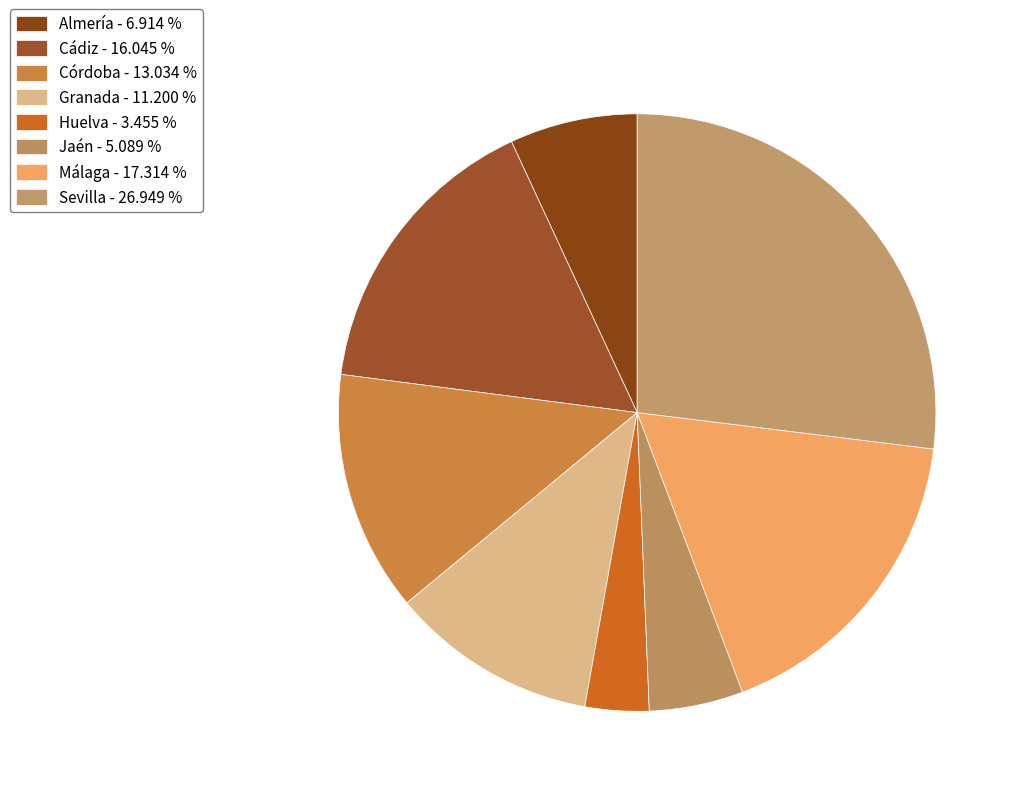

Count the number of slices in the pie.

8